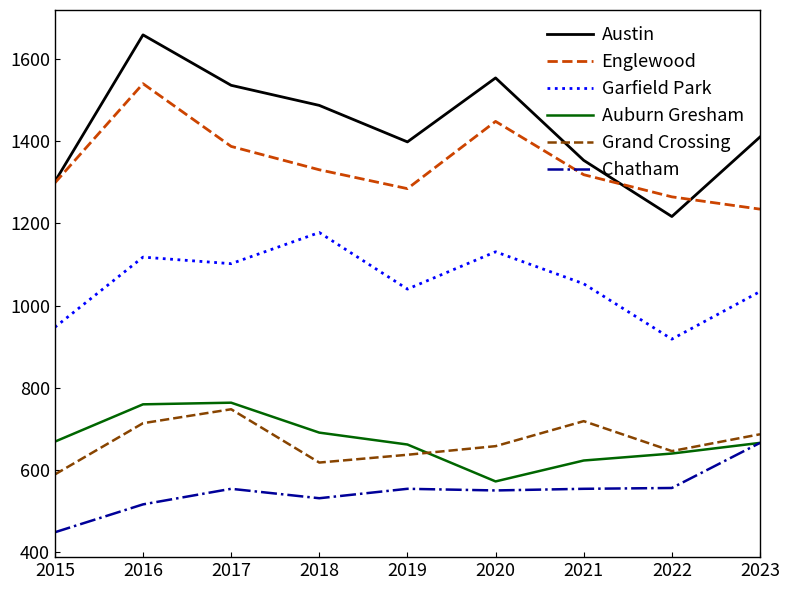

At how many categories does at least one series exceed 1169?

9